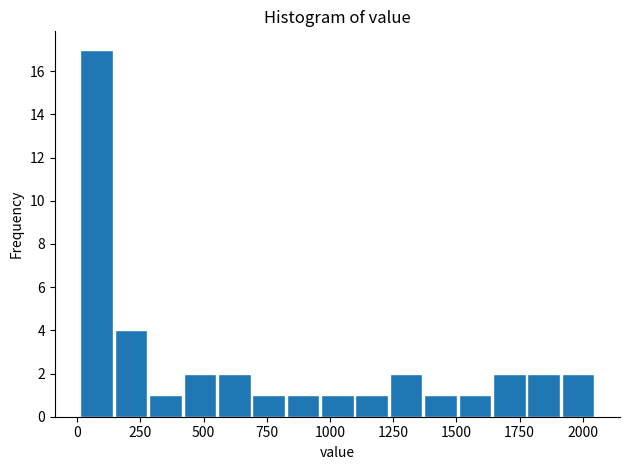

Around what value on the x-axis is the tallest bar? Give the approximate position of its centre, as read against the axis.

100